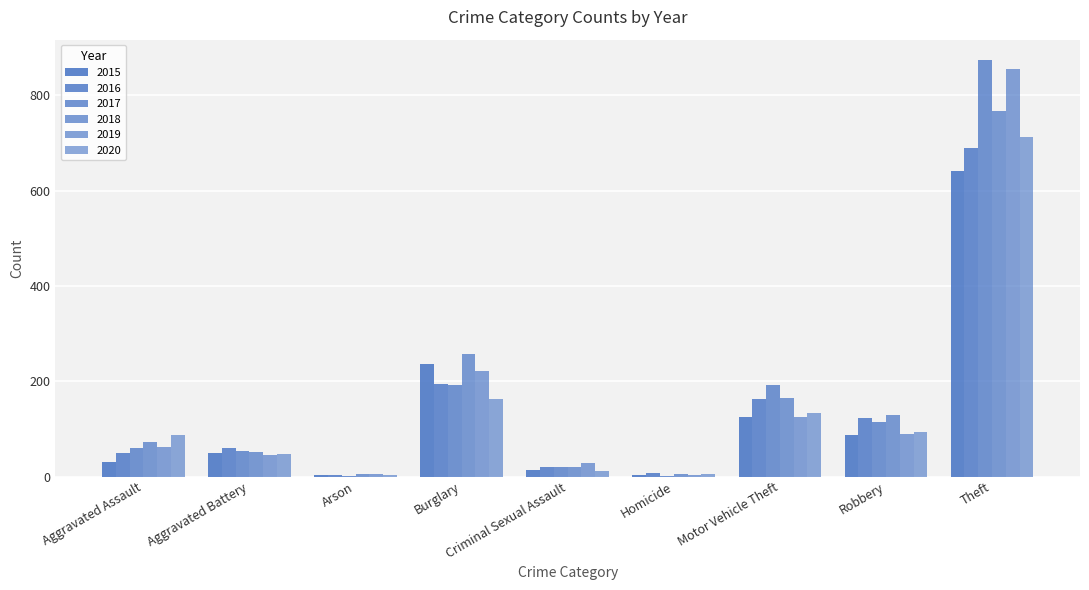

The 2020 series shows 238 at Motor Vehicle Theft. True or false?

False